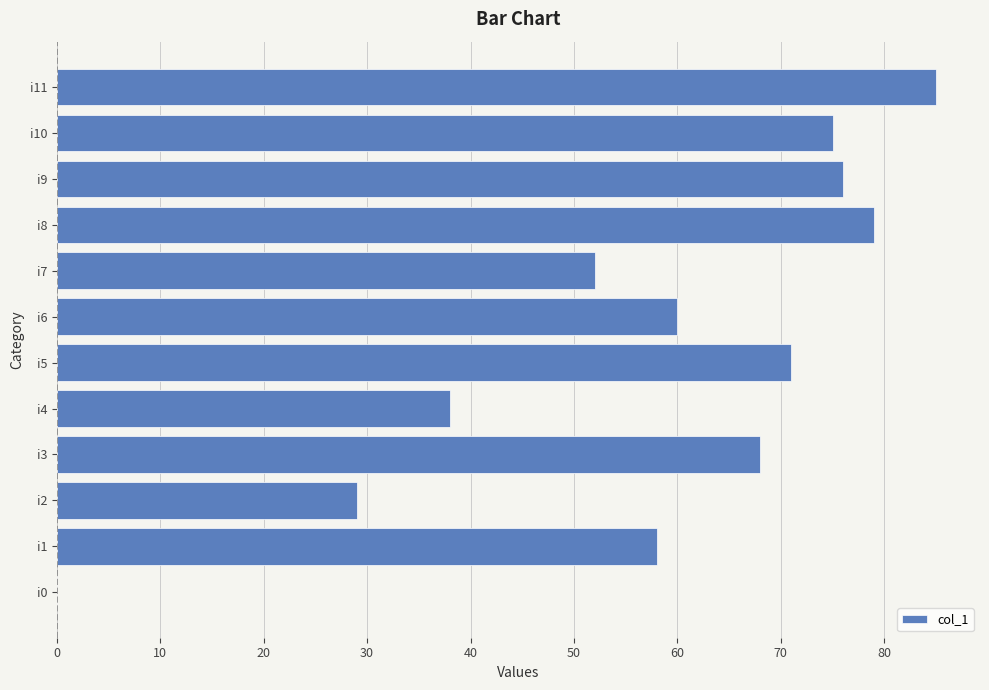

Where is the data nearest to the value 42?

i4